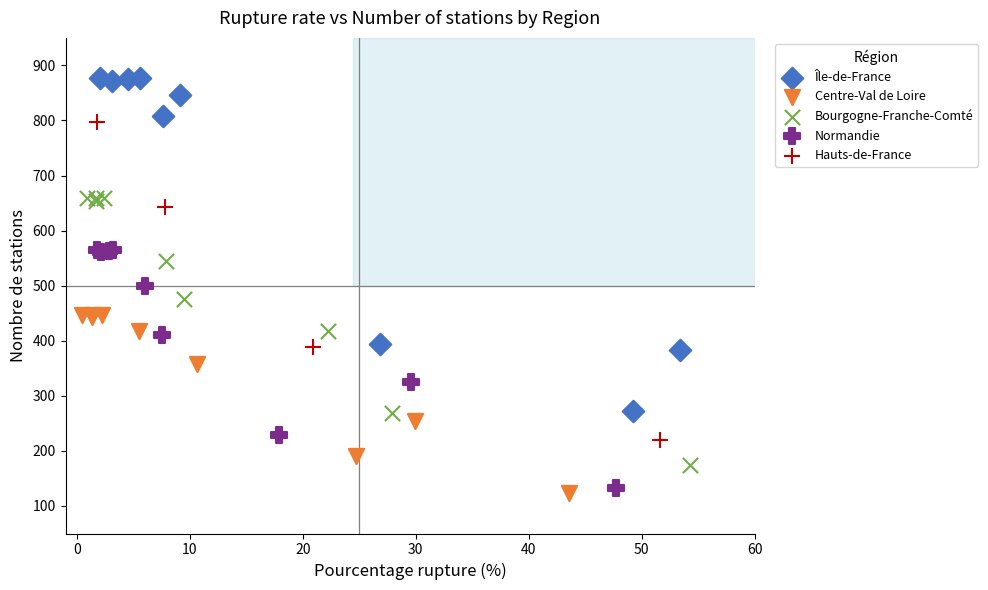

Which series has the widest spread of Y values?

Île-de-France